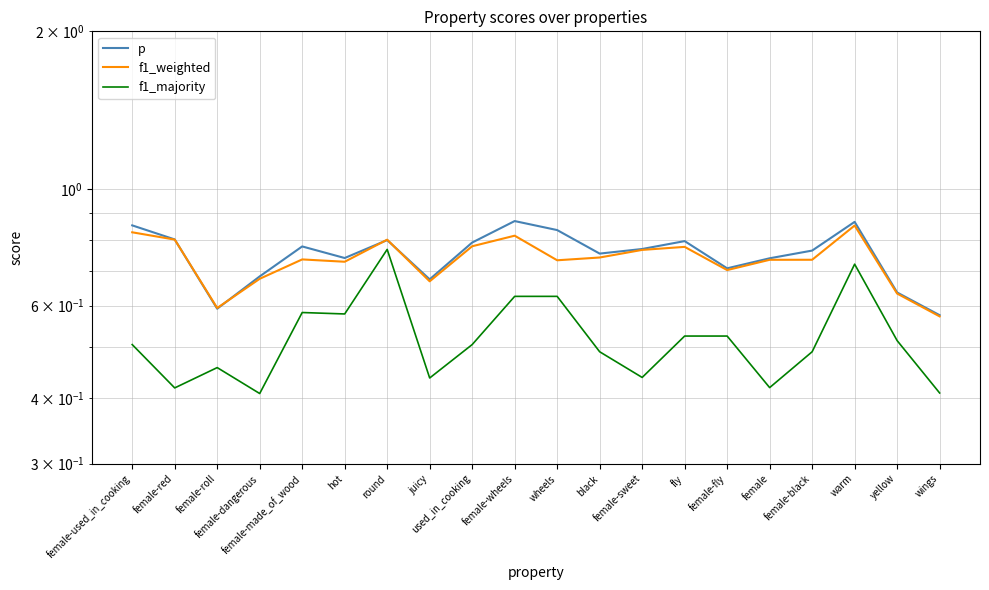

At wings, list the series in order from largest to smallest.

p, f1_weighted, f1_majority